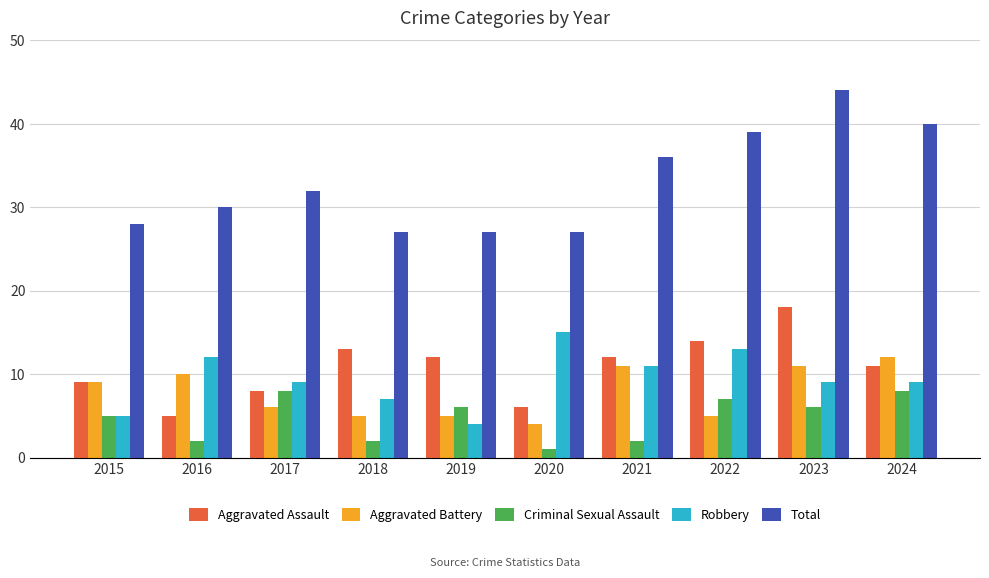

Reading left to right, list all the values displayed in this chart.

Aggravated Assault: 2015=9	2016=5	2017=8	2018=13	2019=12	2020=6	2021=12	2022=14	2023=18	2024=11
Aggravated Battery: 2015=9	2016=10	2017=6	2018=5	2019=5	2020=4	2021=11	2022=5	2023=11	2024=12
Criminal Sexual Assault: 2015=5	2016=2	2017=8	2018=2	2019=6	2020=1	2021=2	2022=7	2023=6	2024=8
Robbery: 2015=5	2016=12	2017=9	2018=7	2019=4	2020=15	2021=11	2022=13	2023=9	2024=9
Total: 2015=28	2016=30	2017=32	2018=27	2019=27	2020=27	2021=36	2022=39	2023=44	2024=40